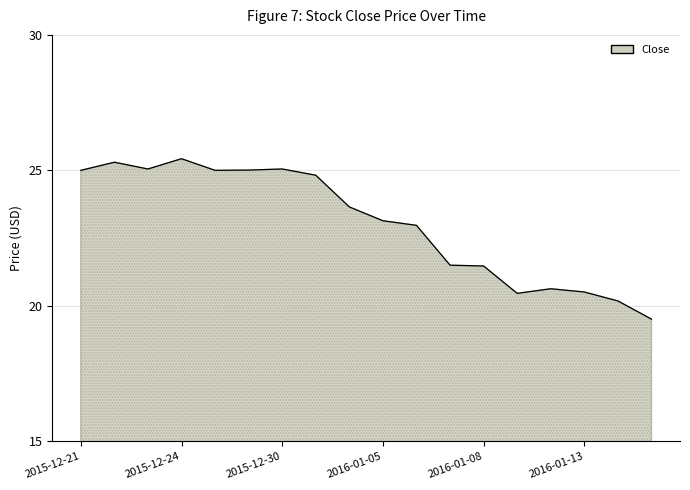

What is the maximum value shown in the chart?

25.4